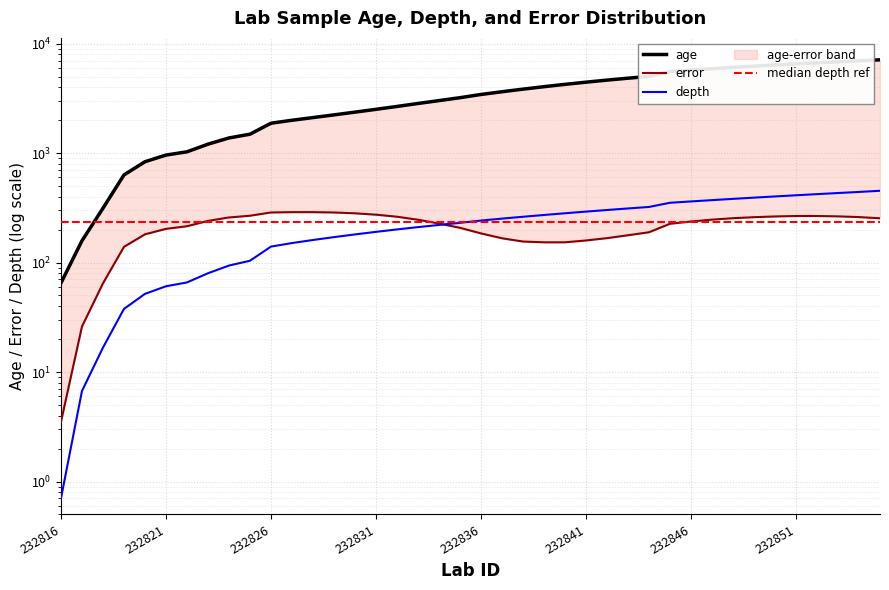

True or false: depth and age intersect in this chart.

False